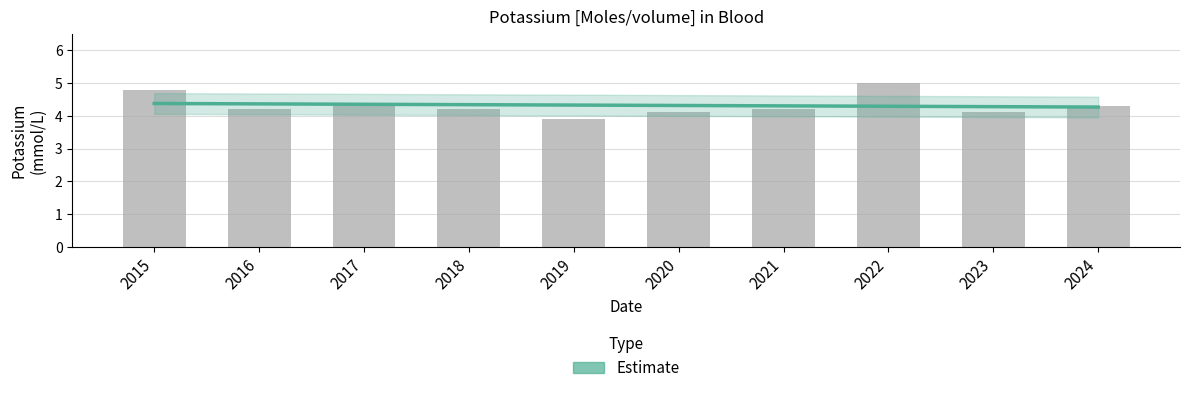

At how many categories does at least one series exceed 4?

10